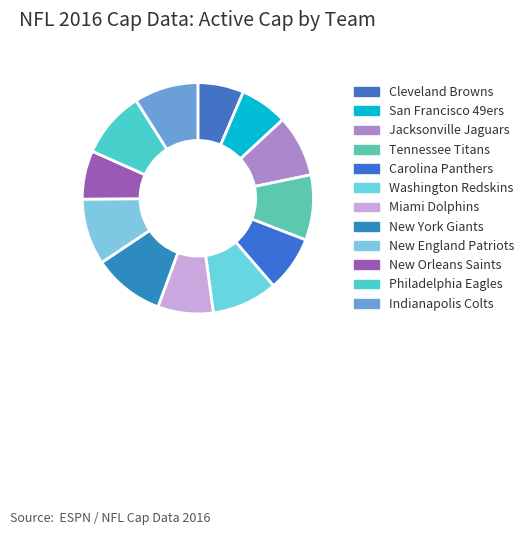

Is the sum of Tennessee Titans and New England Patriots greater than half?

No